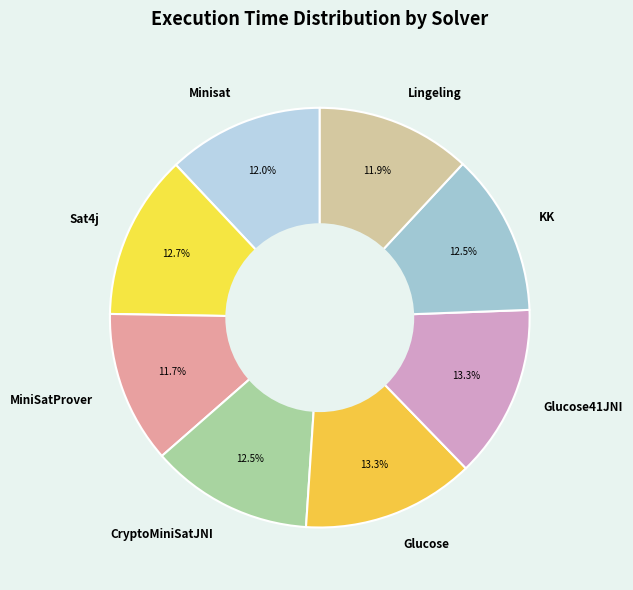

True or false: Glucose accounts for 13% of the total.

True